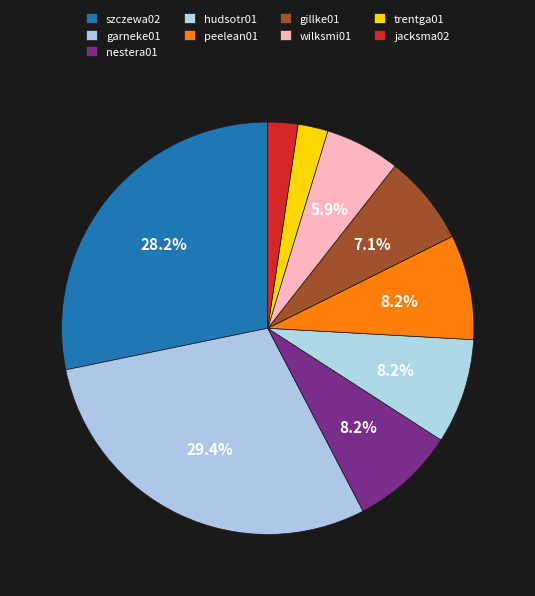

Which slice is the largest?

garneke01